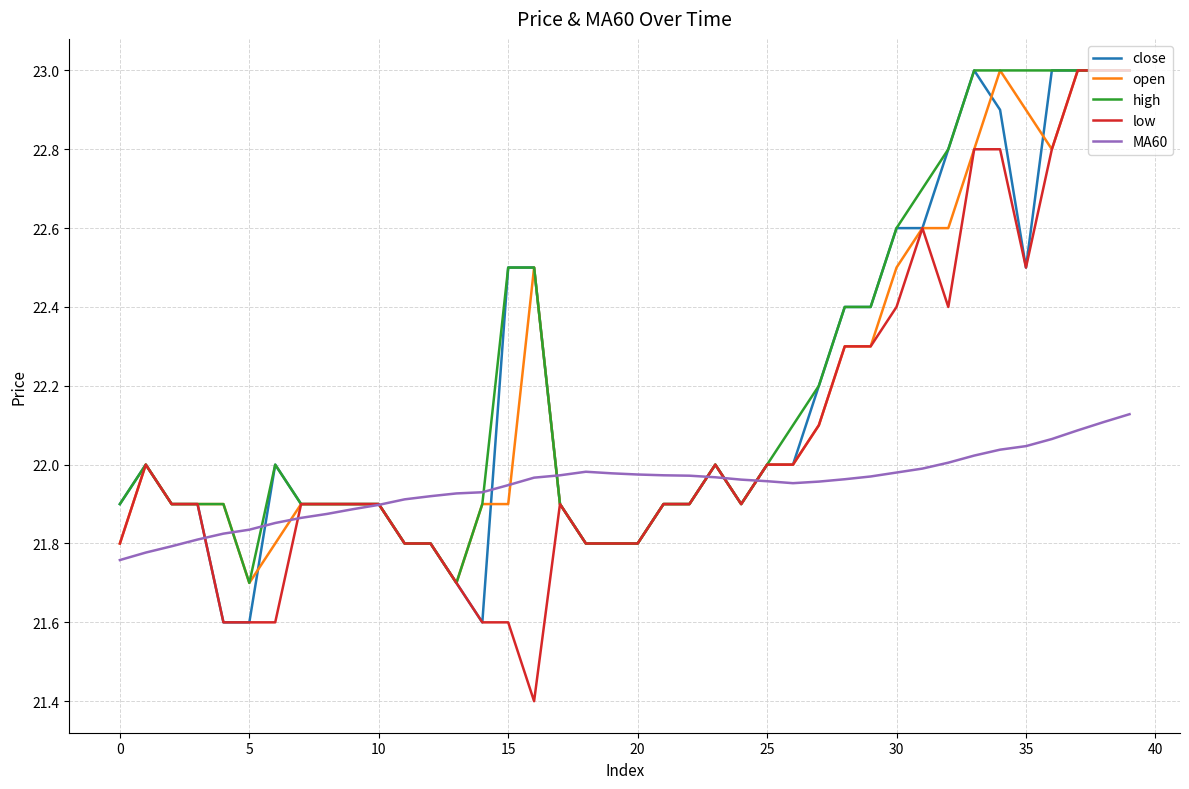

What is the maximum value for close?

23.0